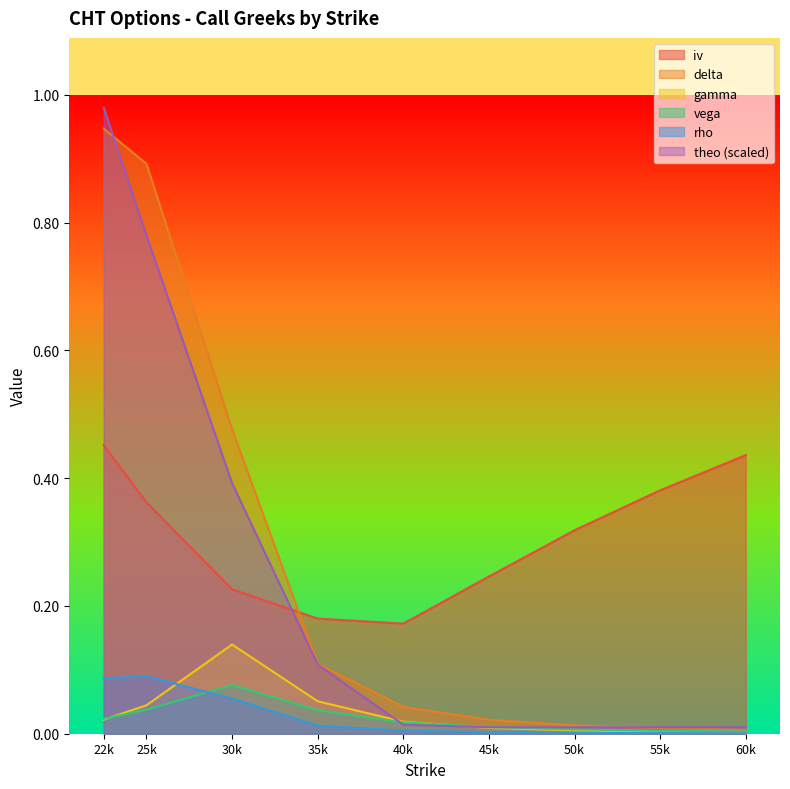

What is the sum of all gamma values?

0.3